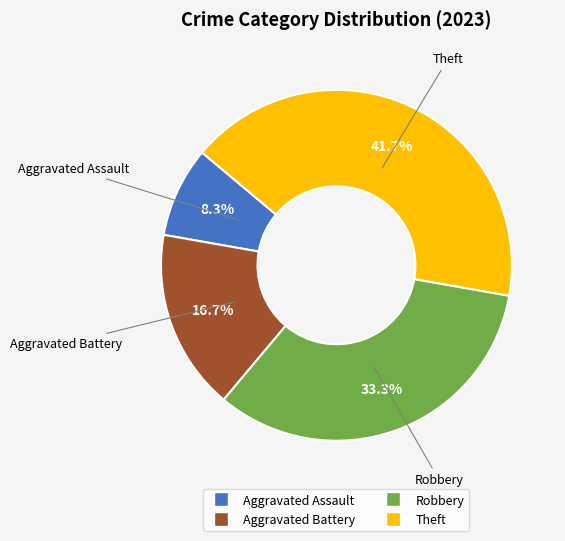

True or false: Theft accounts for 29% of the total.

False